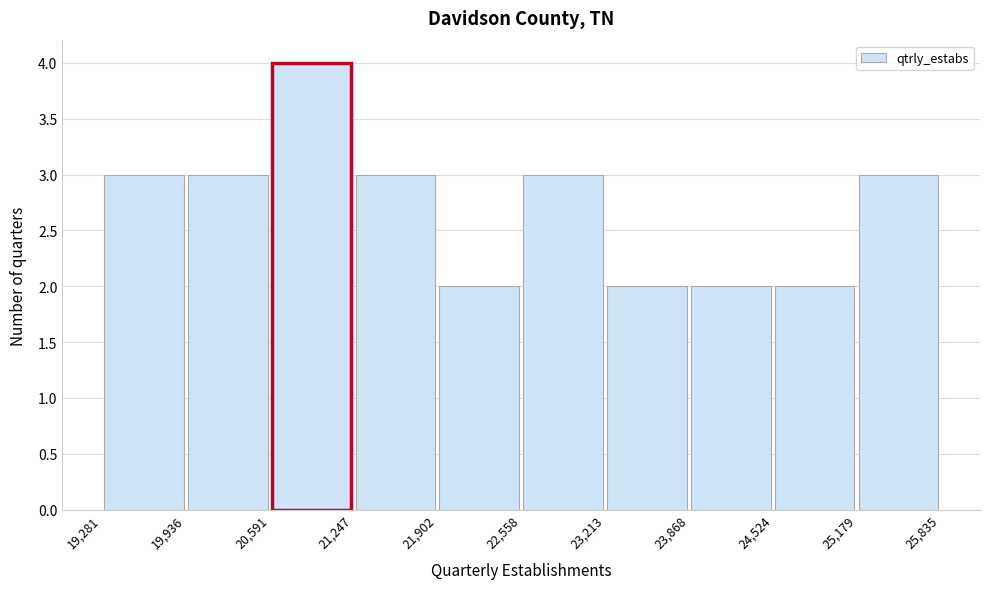

What is the height of the bar covering 19,281 to 19,936 on the x-axis? The values are not printed on the chart, so give them approximately, as read against the axis.

3